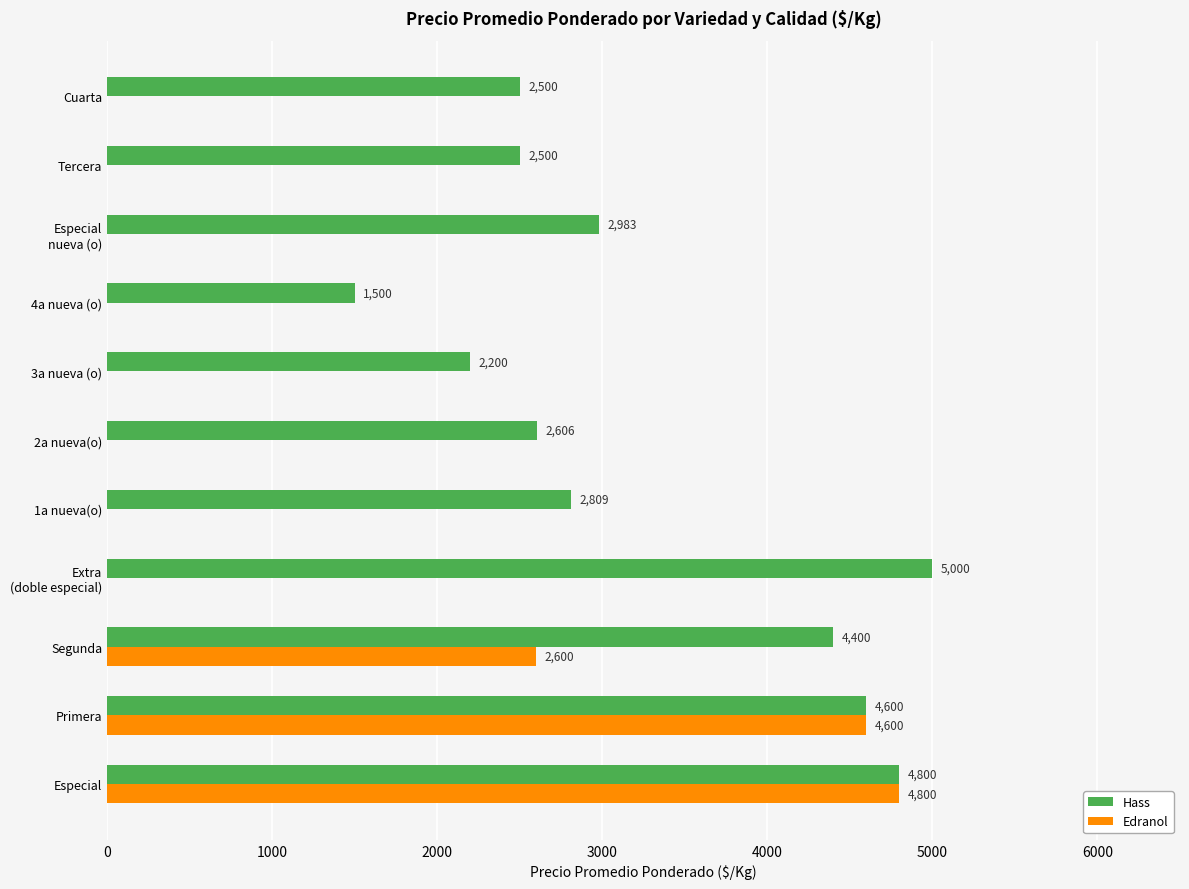

Is the value of Hass at Segunda greater than the value of Edranol at Tercera?

Yes